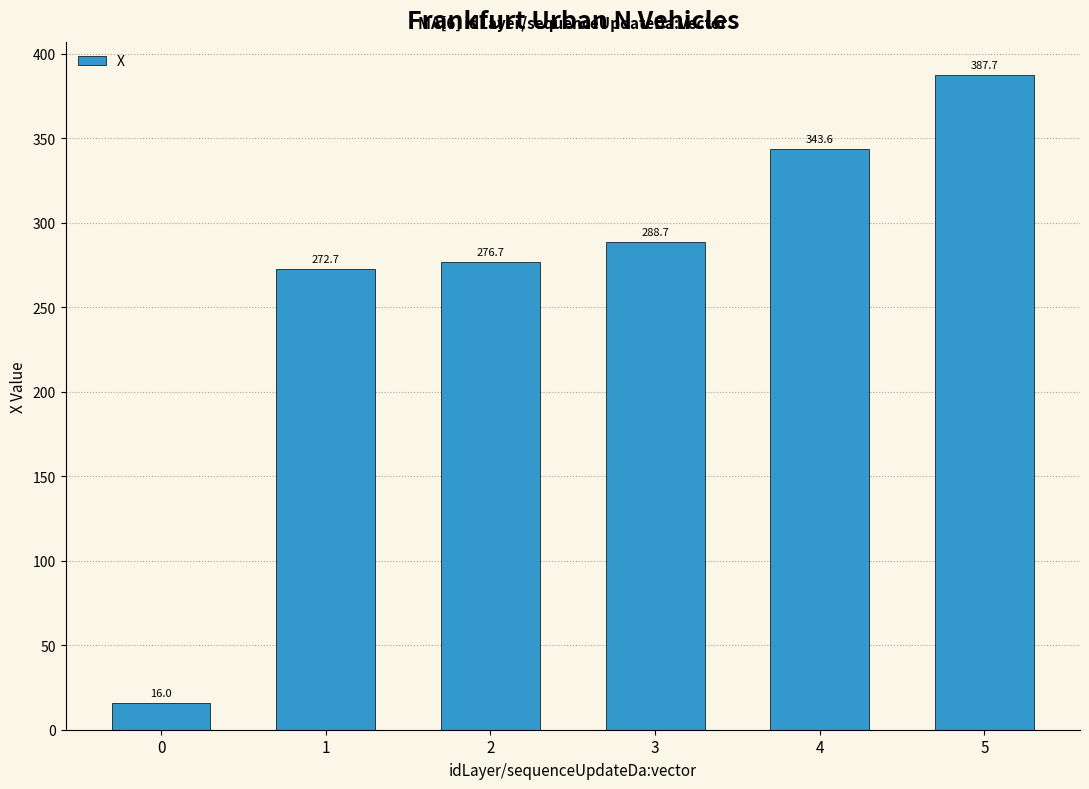

Read the value at 3.

288.7